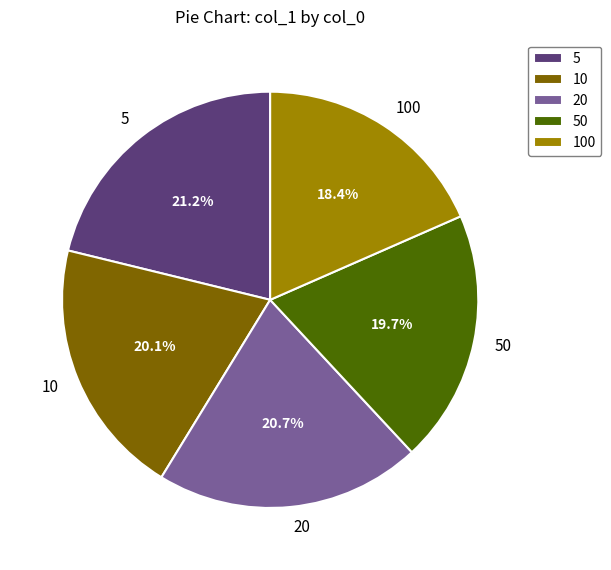

The 5 slice represents 21% of the pie. True or false?

True